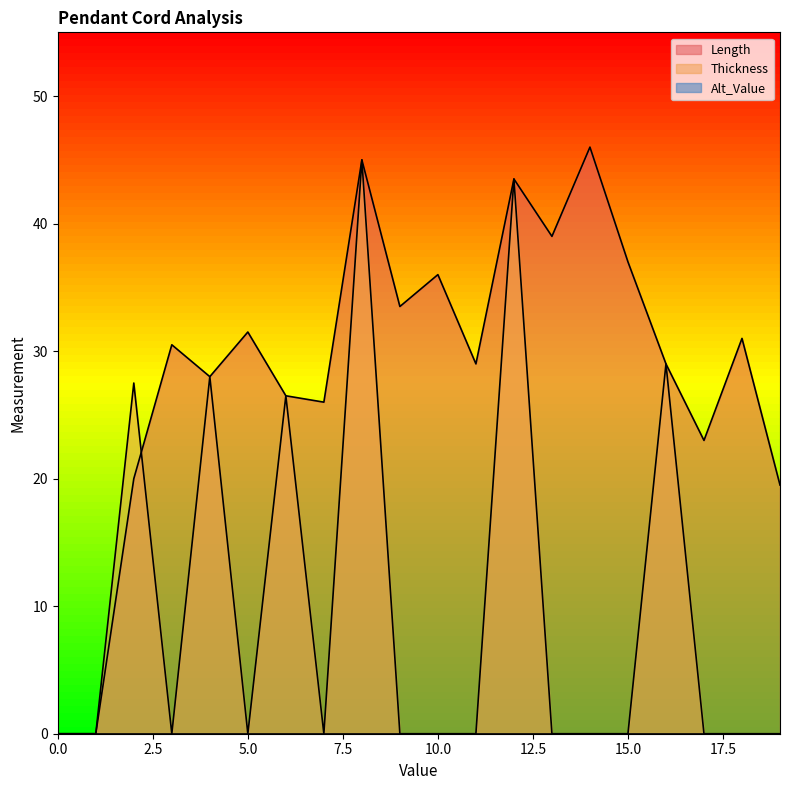

What is the difference between the second highest and minimum values in the Thickness series?

43.5